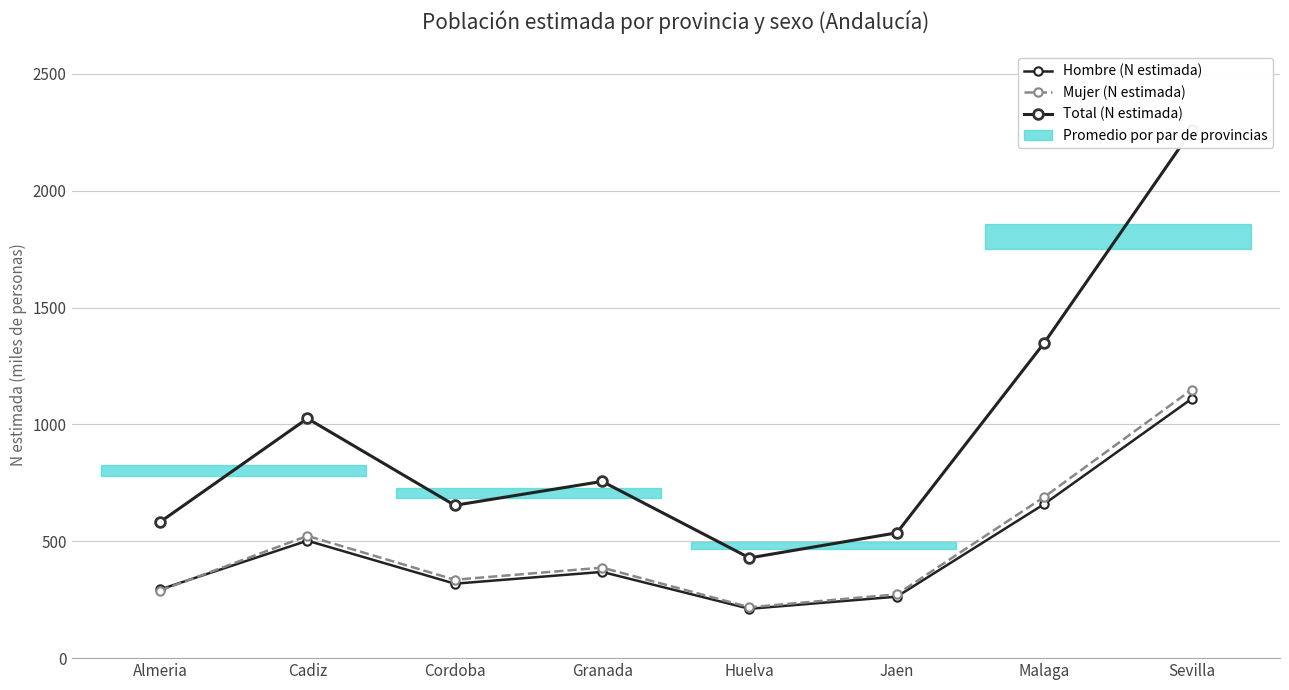

At Sevilla, list the series in order from smallest to largest.

Hombre (N estimada), Mujer (N estimada), Total (N estimada)